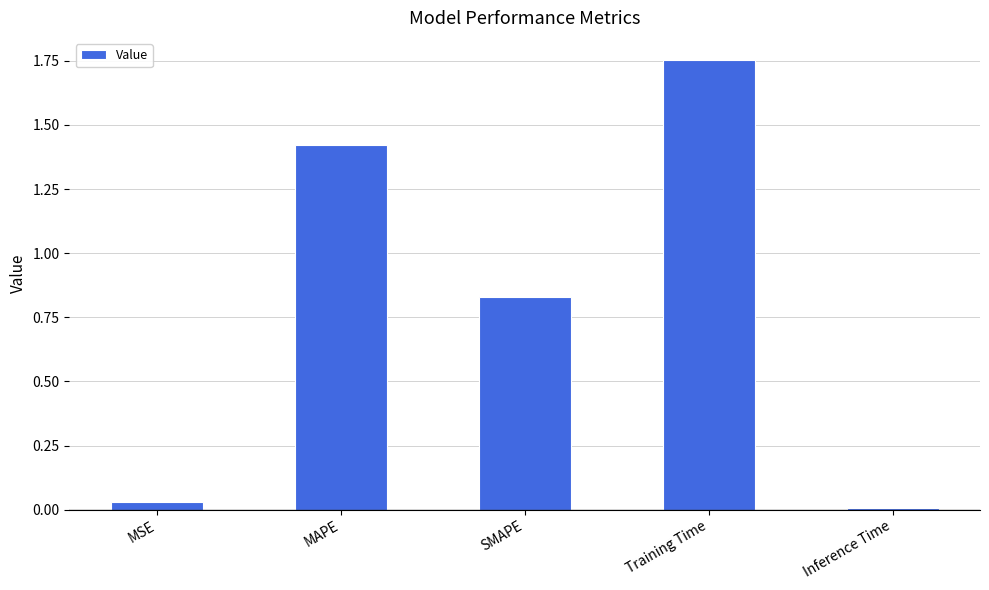

True or false: the data shows 0.0 at Inference Time.

True